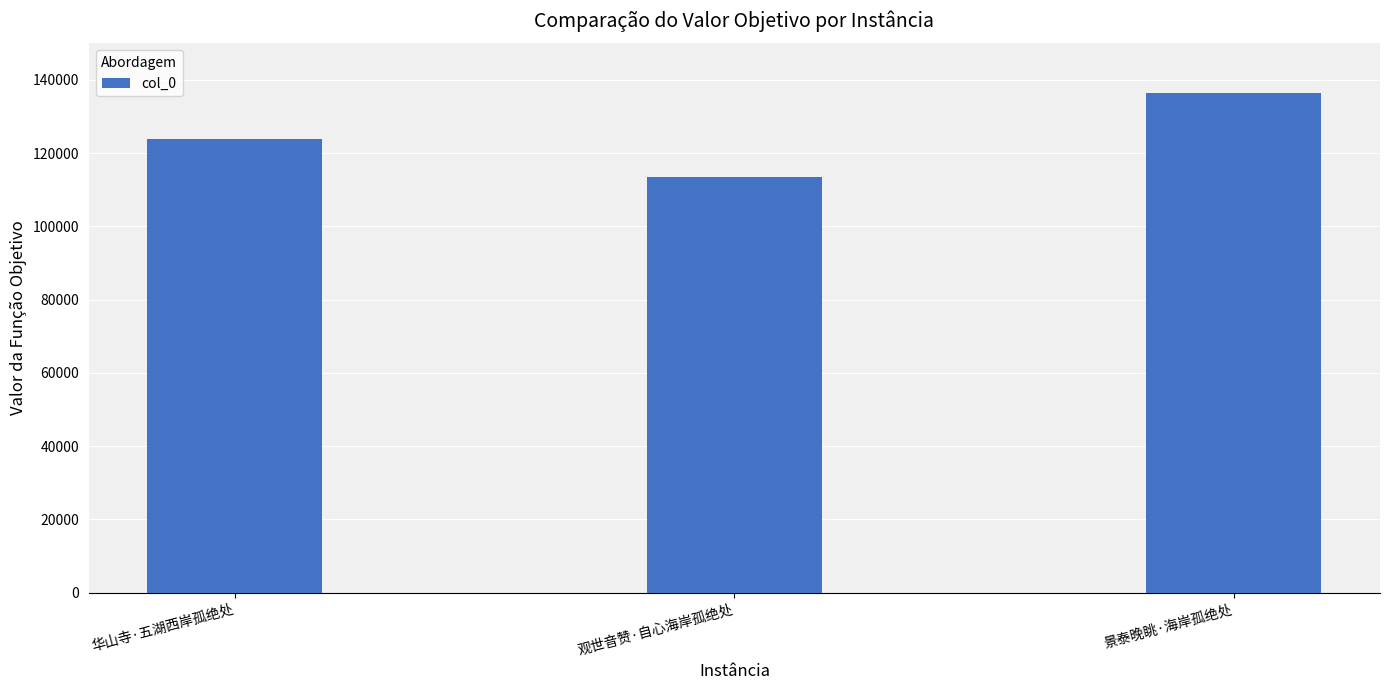

What is the difference between the maximum and minimum values?

23075